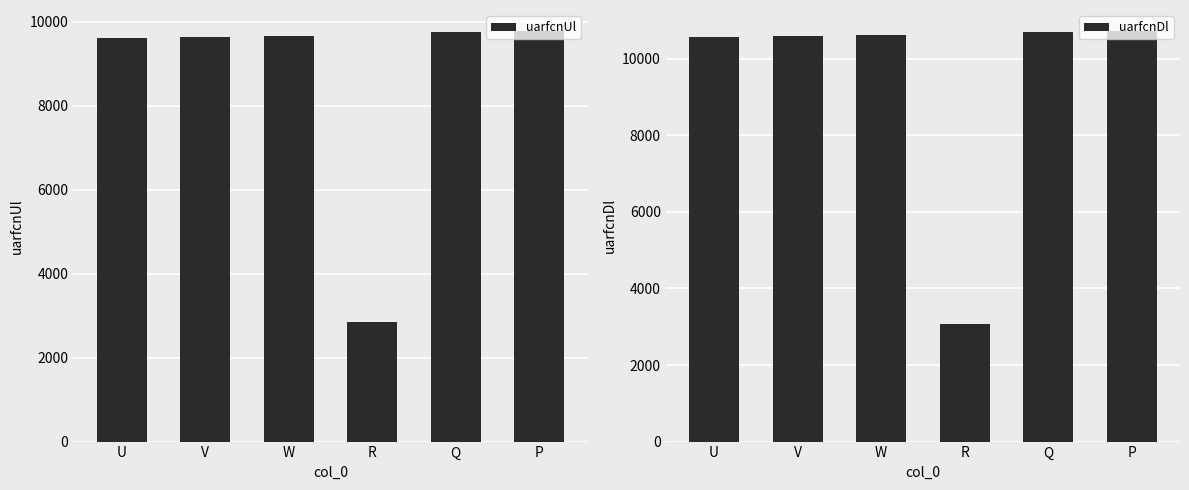

List the series in order of their overall mean, highest first.

uarfcnDl, uarfcnUl